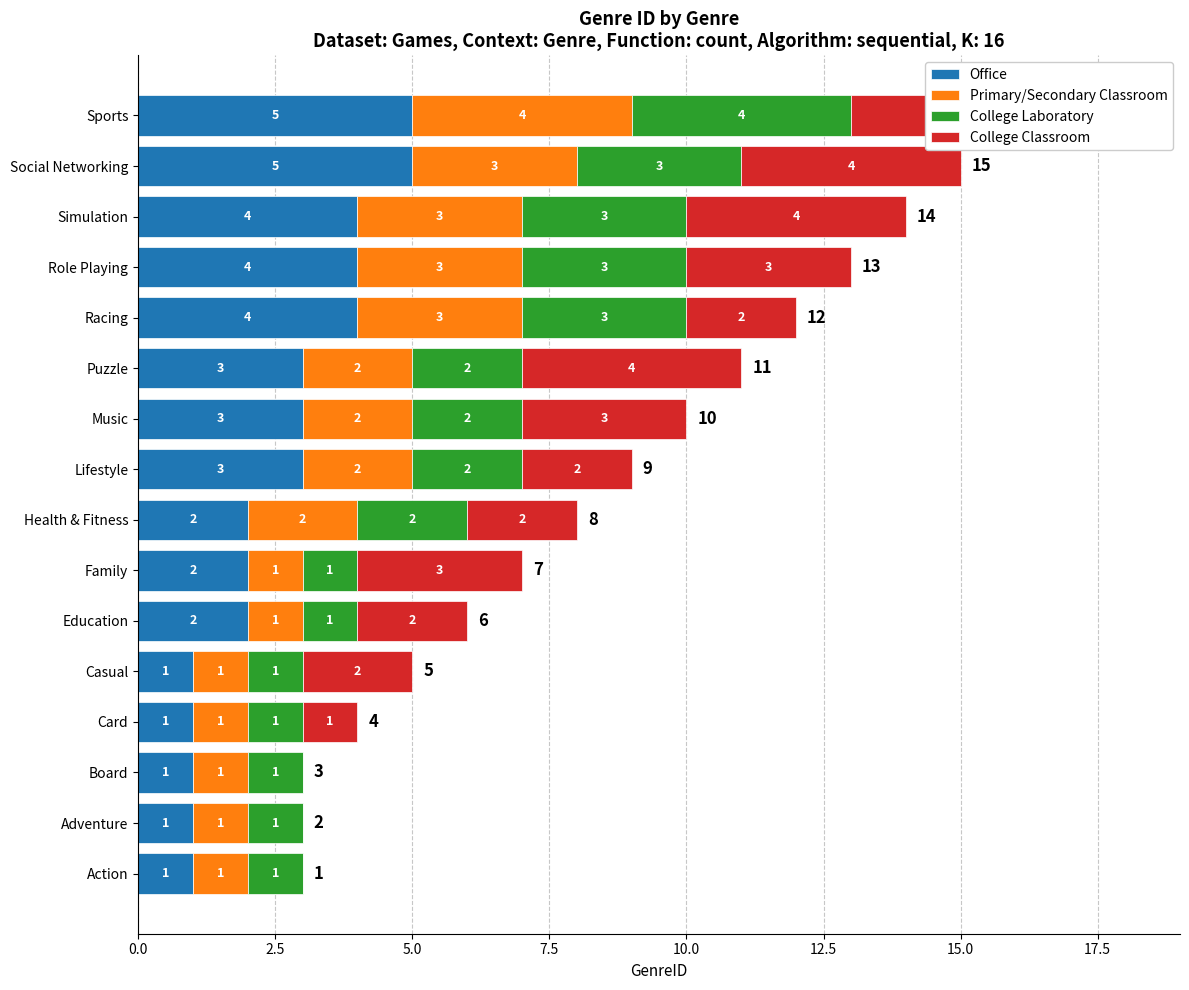

What is the highest value of the Office series?

5